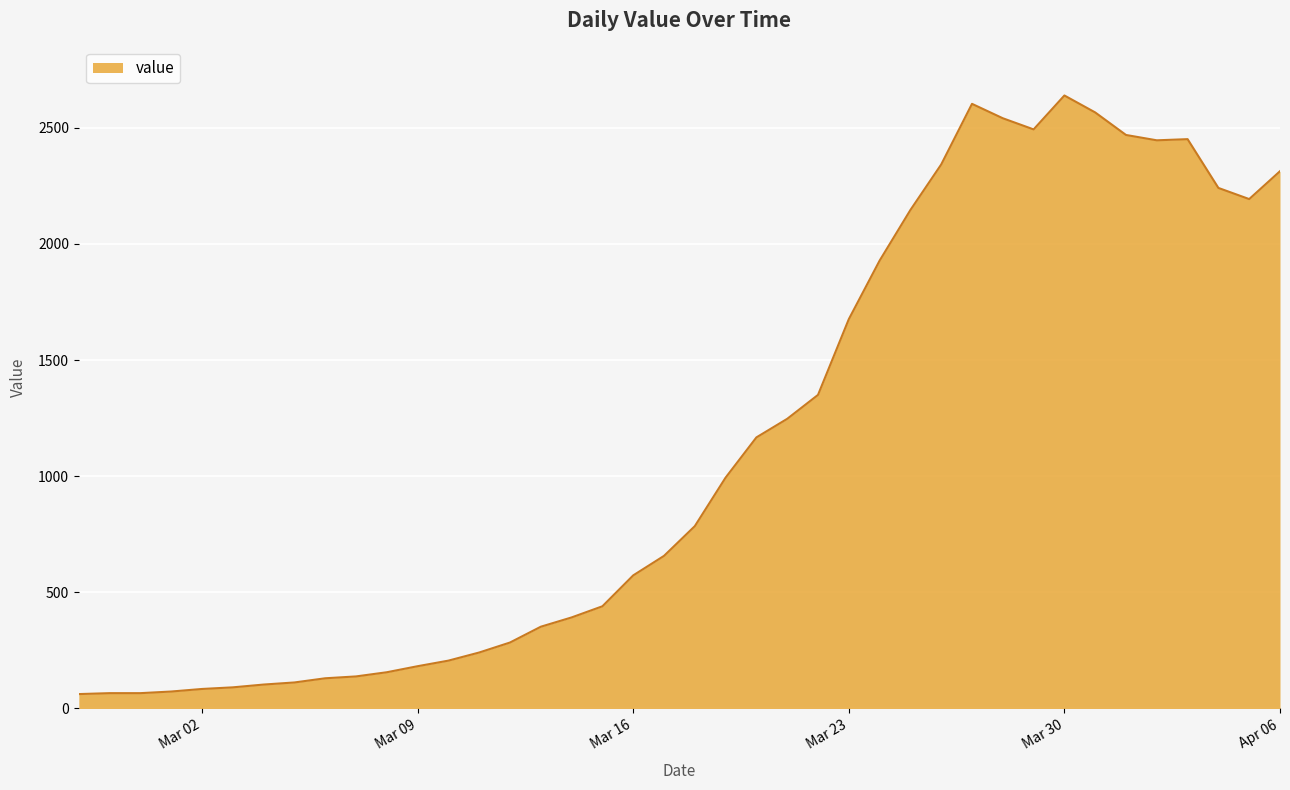

What is the difference between the maximum and minimum values?

2577